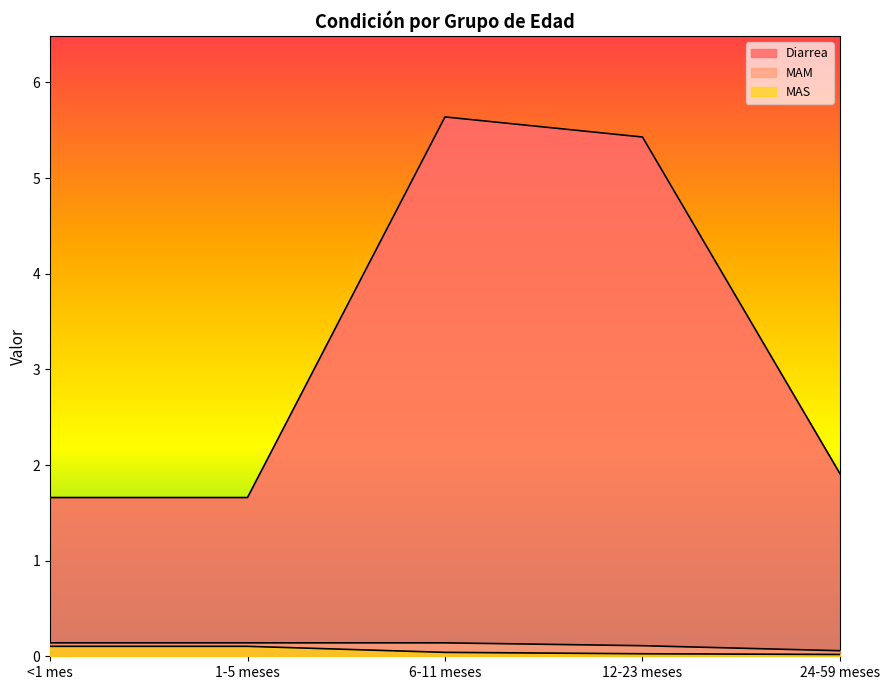

How many lines are shown in the chart?

3